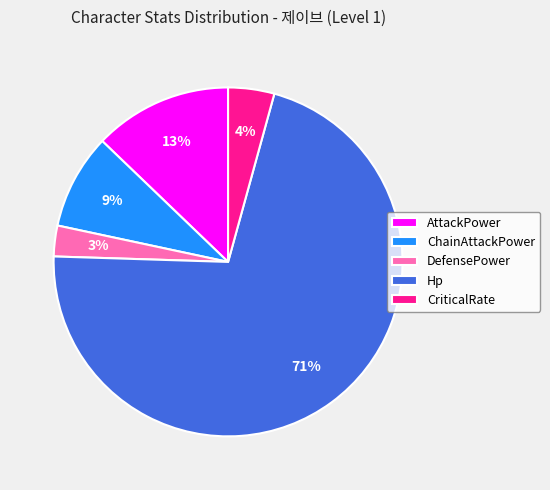

To the nearest percent, what is the average slice percentage?

20%